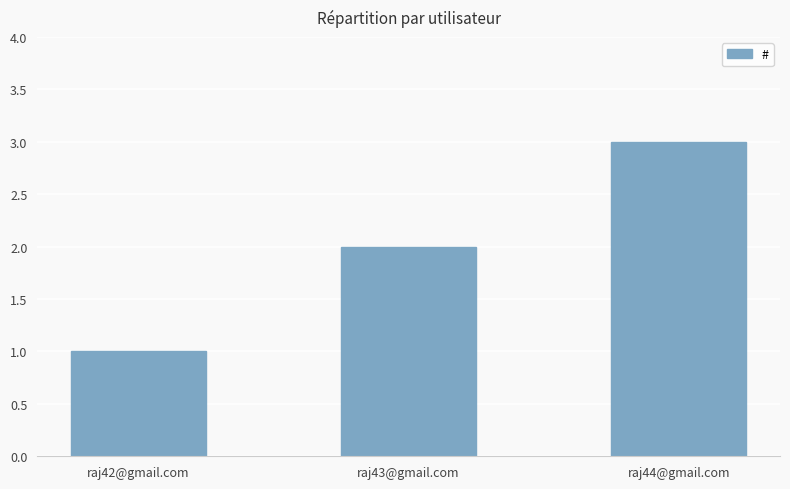

Where is the data nearest to the value 2?

raj43@gmail.com